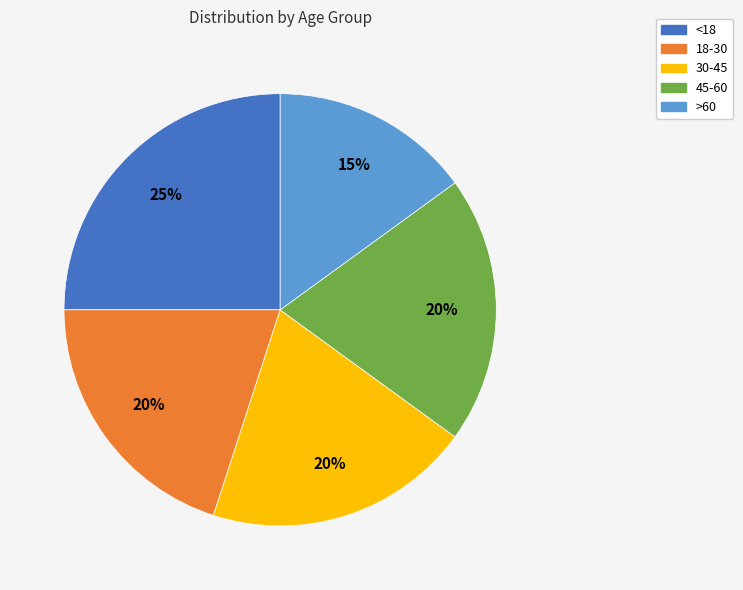

What is the largest slice in the pie chart?

<18